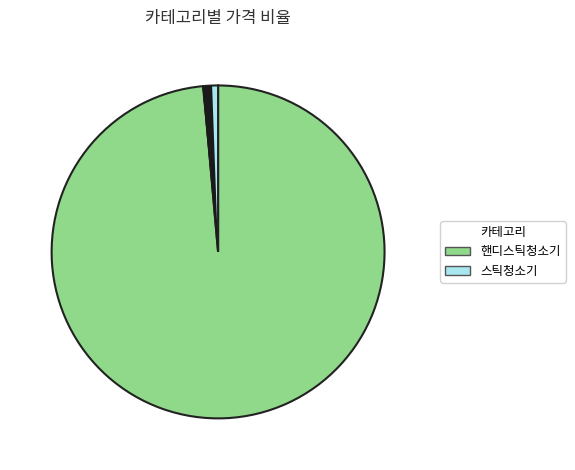

Which category has the biggest portion of the pie?

핸디스틱청소기